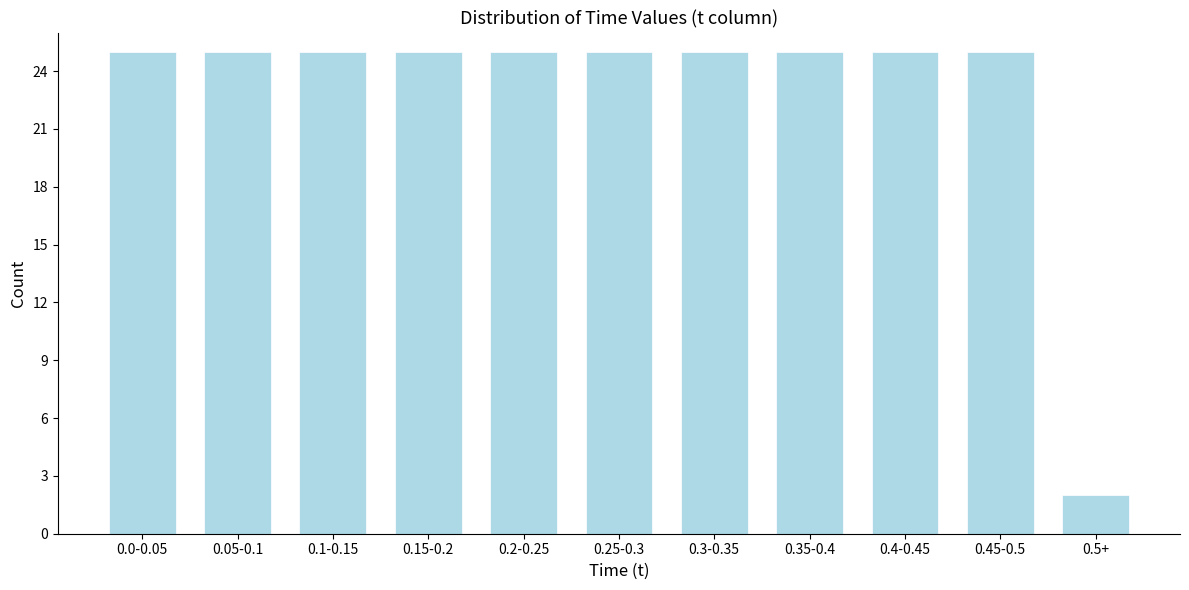

Reading left to right, list all the values displayed in this chart.

0.0-0.05=25	0.05-0.1=25	0.1-0.15=25	0.15-0.2=25	0.2-0.25=25	0.25-0.3=25	0.3-0.35=25	0.35-0.4=25	0.4-0.45=25	0.45-0.5=25	0.5+=2